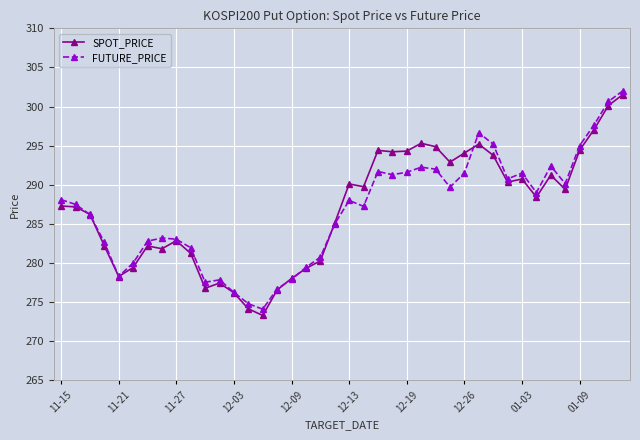

True or false: FUTURE_PRICE has more than 1 points higher than both neighbors.

True